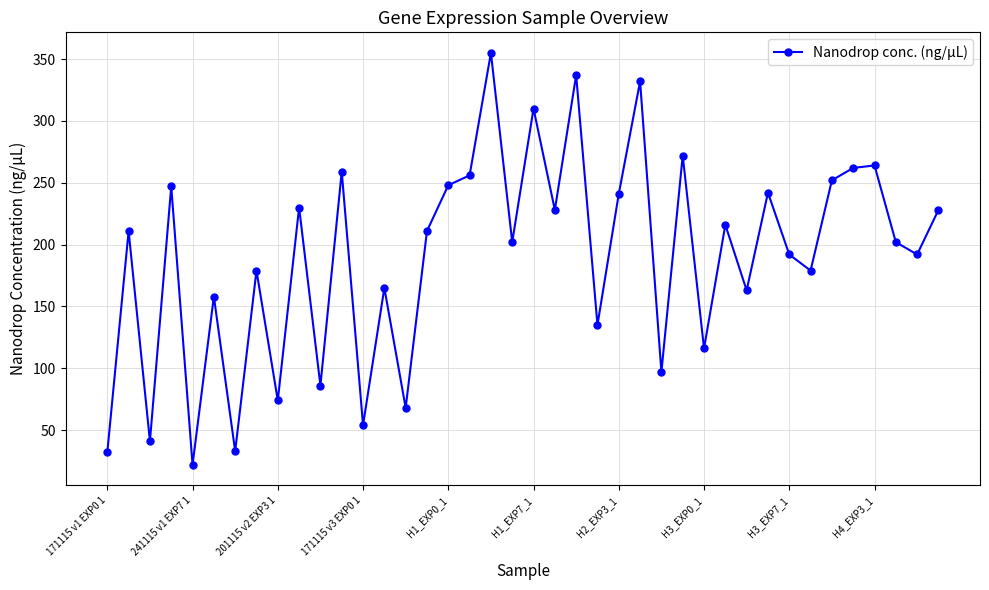

What is the average value?

190